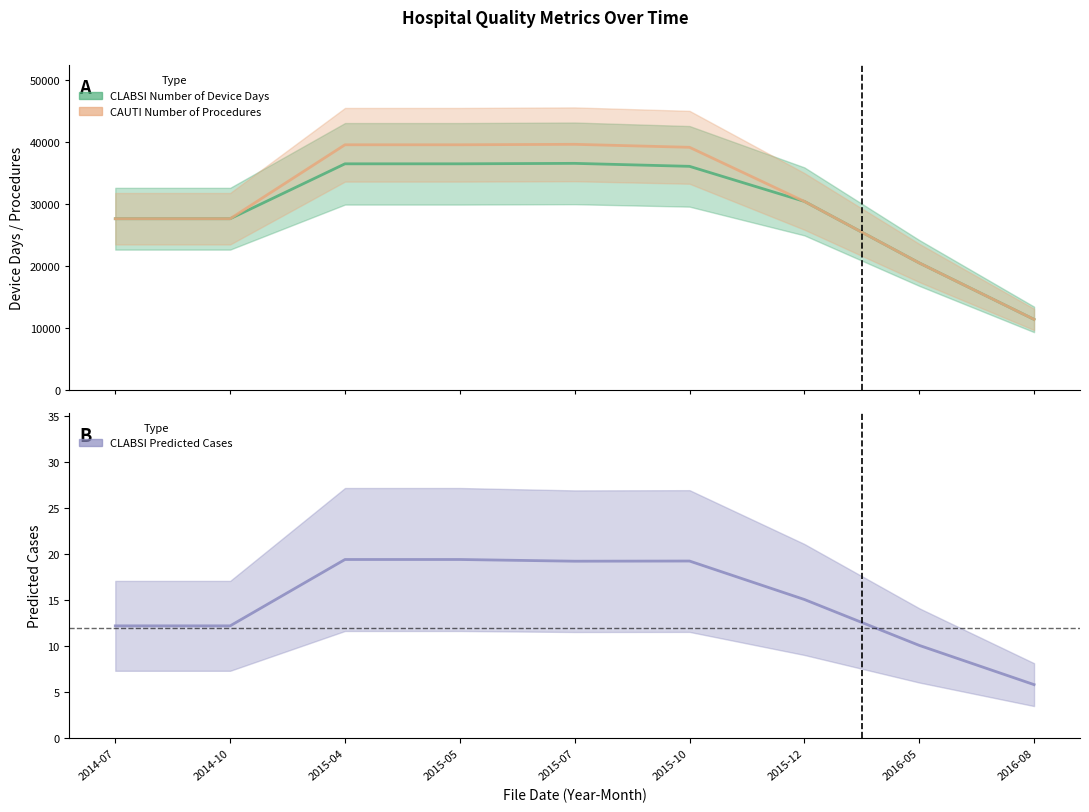

What value does the CLABSI Number of Device Days series have at 2016-08?

11423.0